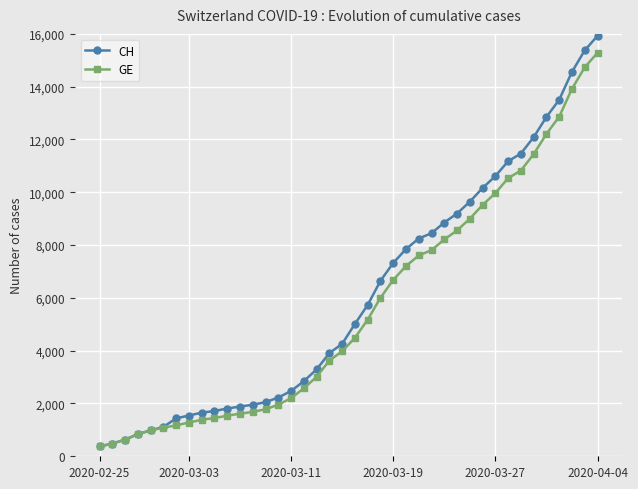

Which series has the widest spread of values?

CH